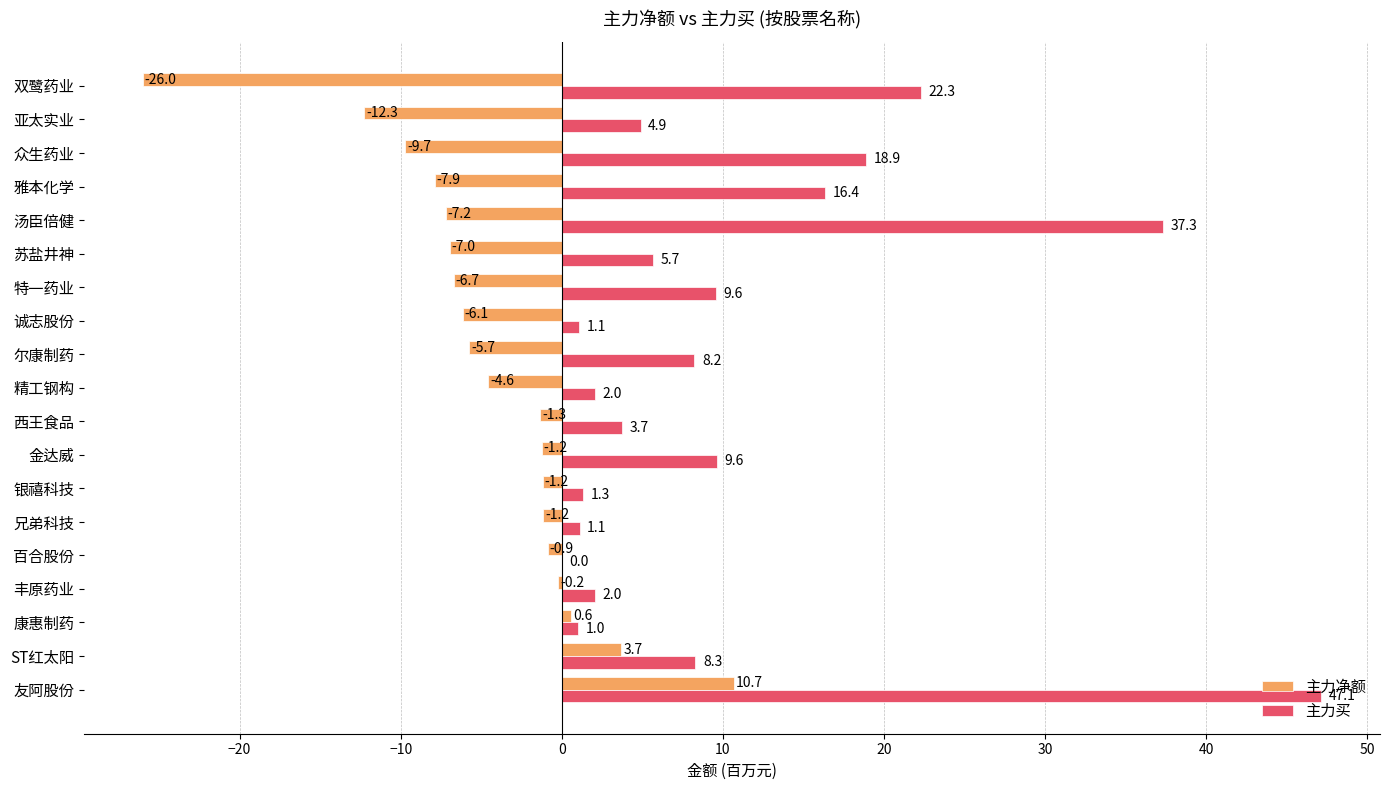

Where is 主力净额 nearest to the value -7?

苏盐井神